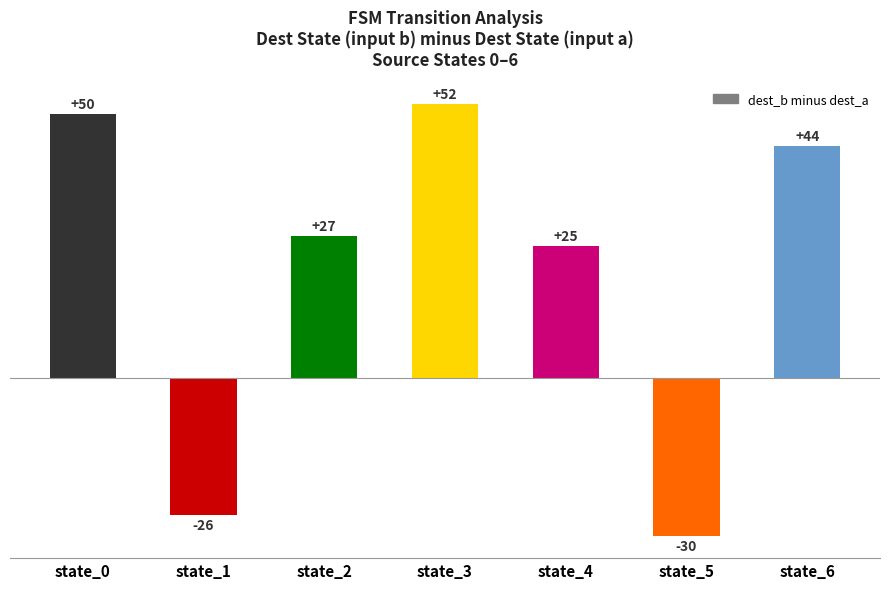

What is the minimum value shown in the chart?

-30